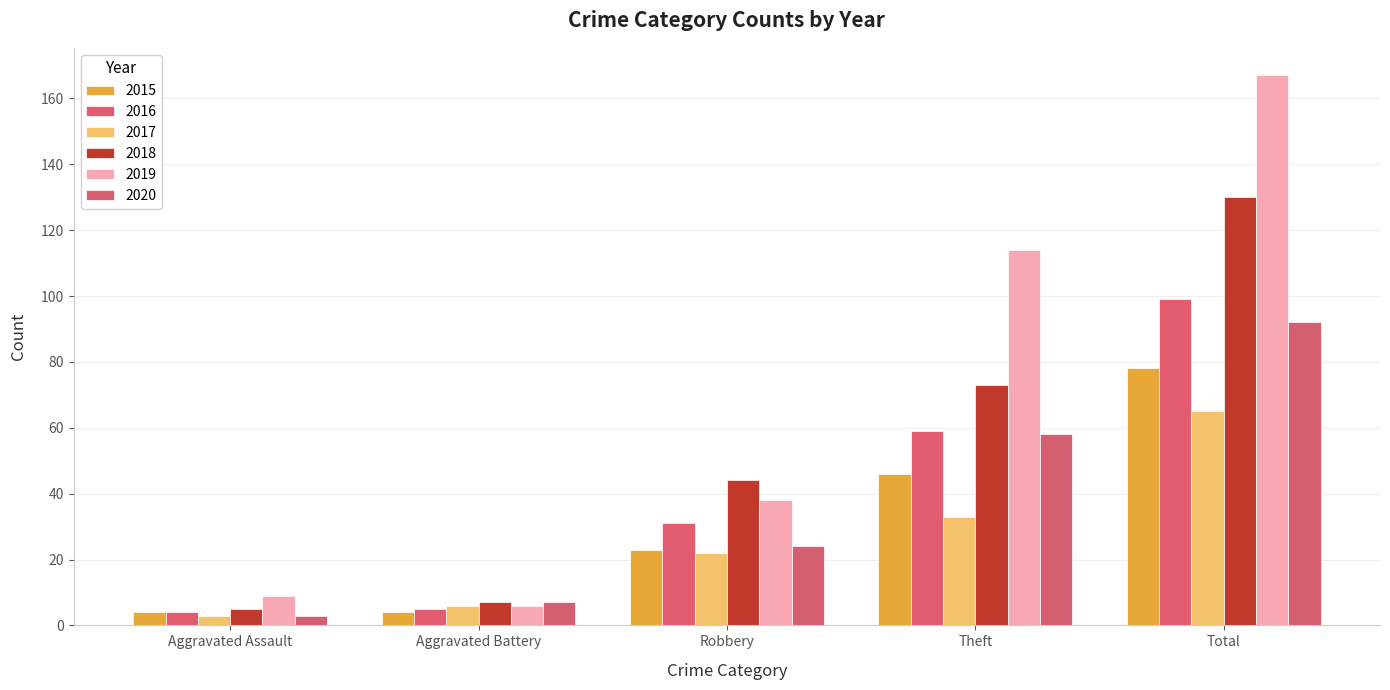

How many values in the 2017 series are below 22?

2